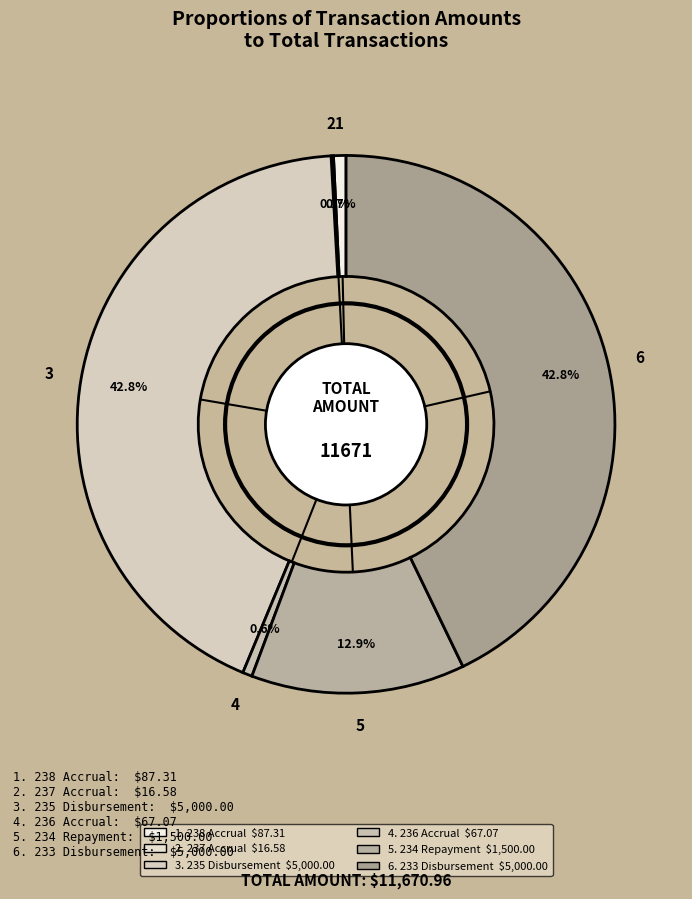

What is the smallest slice in the pie chart?

237 Accrual